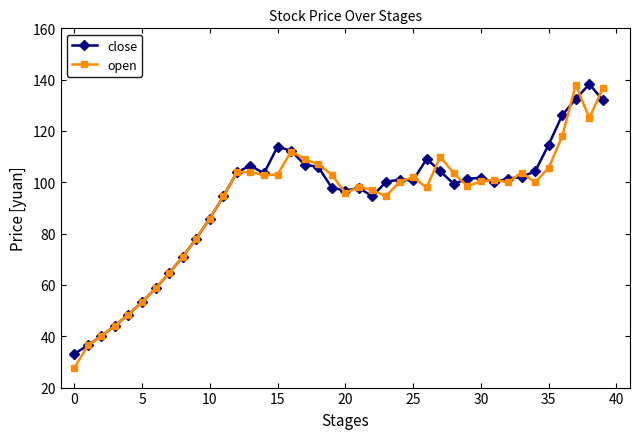

True or false: close has more than 0 points higher than both neighbors.

True